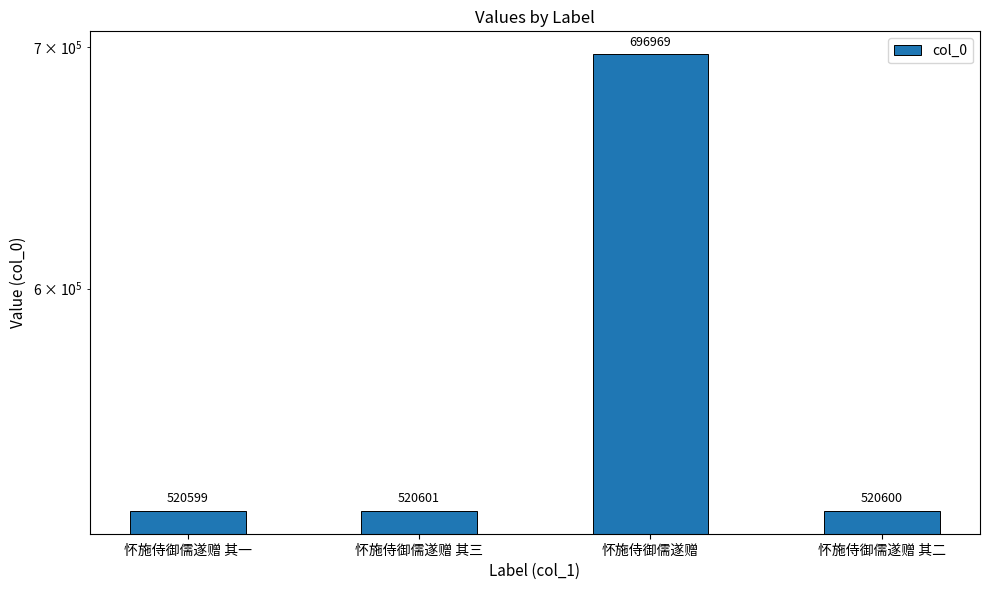

What is the sum of all values?

2258769